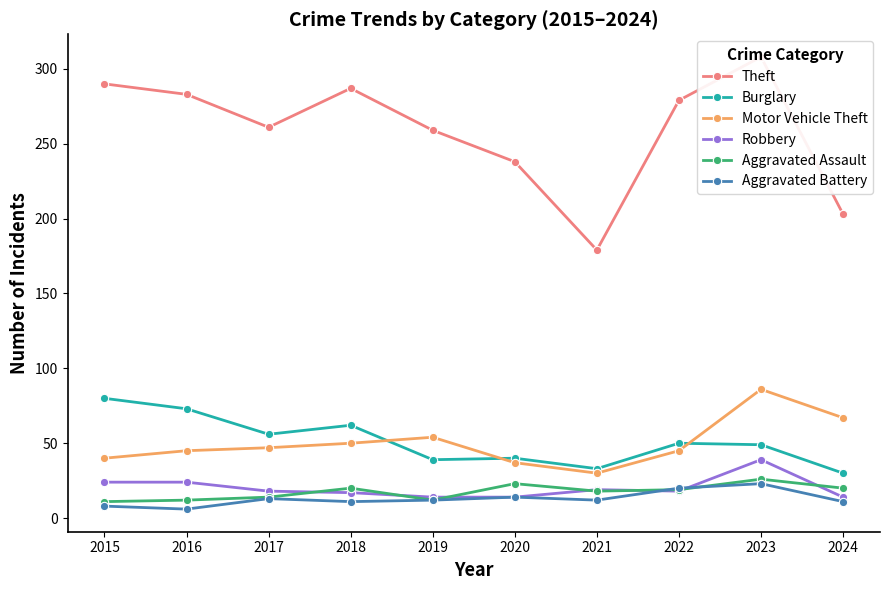

True or false: Aggravated Assault and Aggravated Battery intersect in this chart.

True